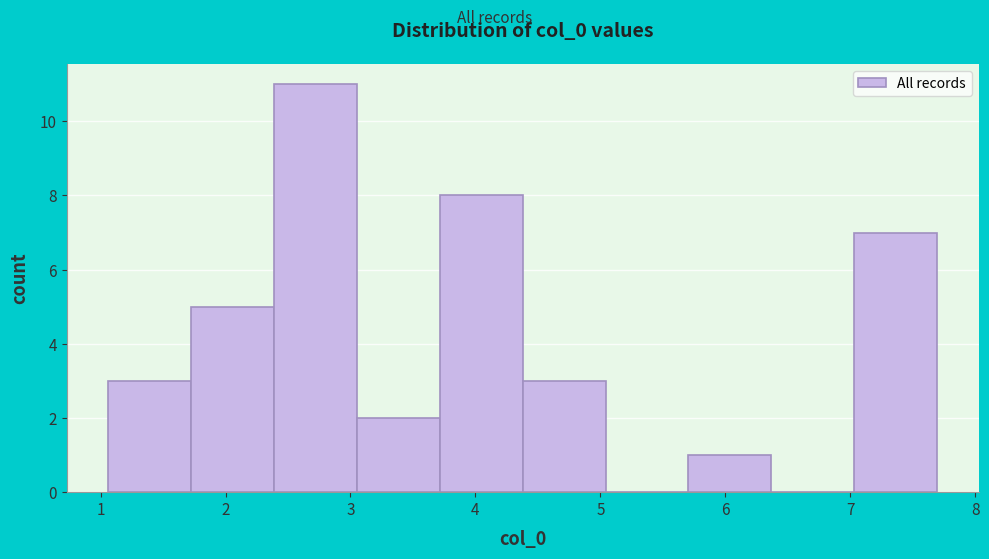

Over which range of the x-axis is the bar tallest?

2.4 to 3.1